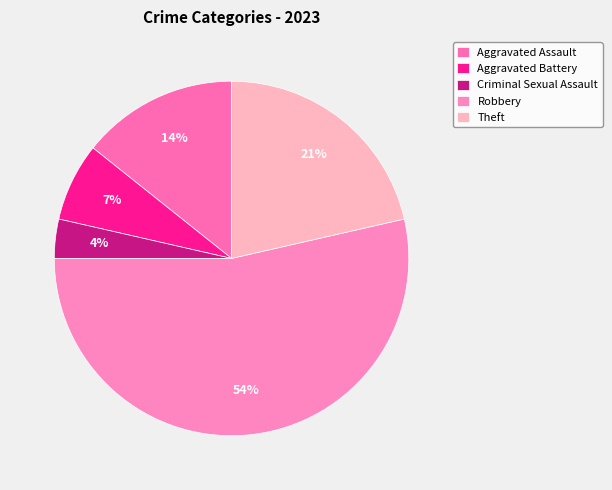

To the nearest percent, what is the average slice percentage?

20%